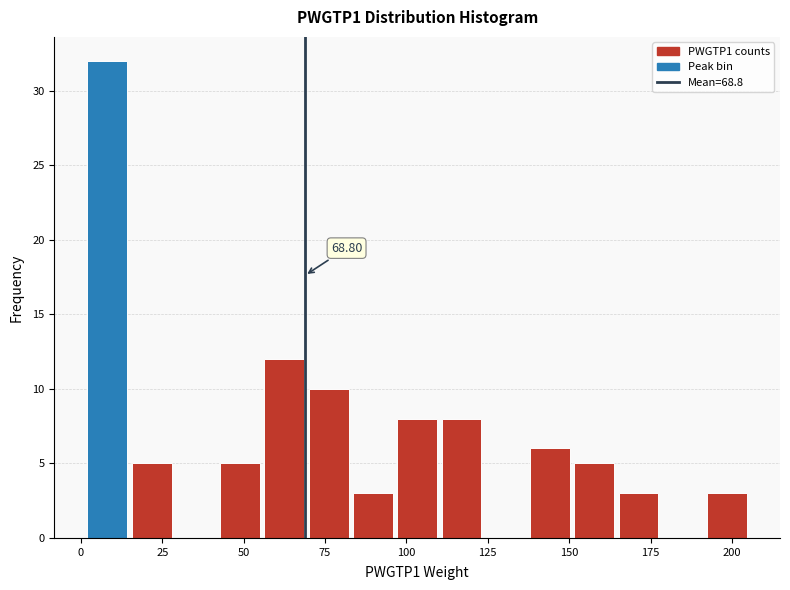

Around what value on the x-axis is the tallest bar? Give the approximate position of its centre, as read against the axis.

10